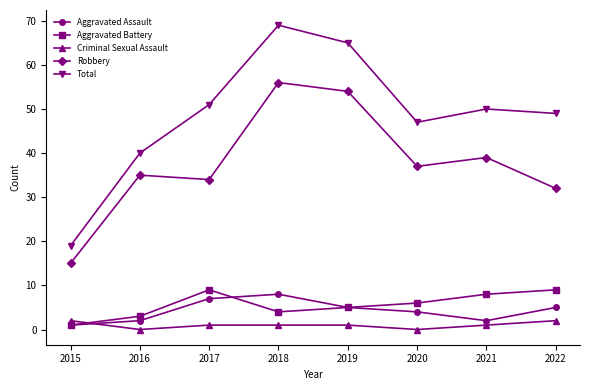

Read the Total value at 2019, to the nearest 5.

65